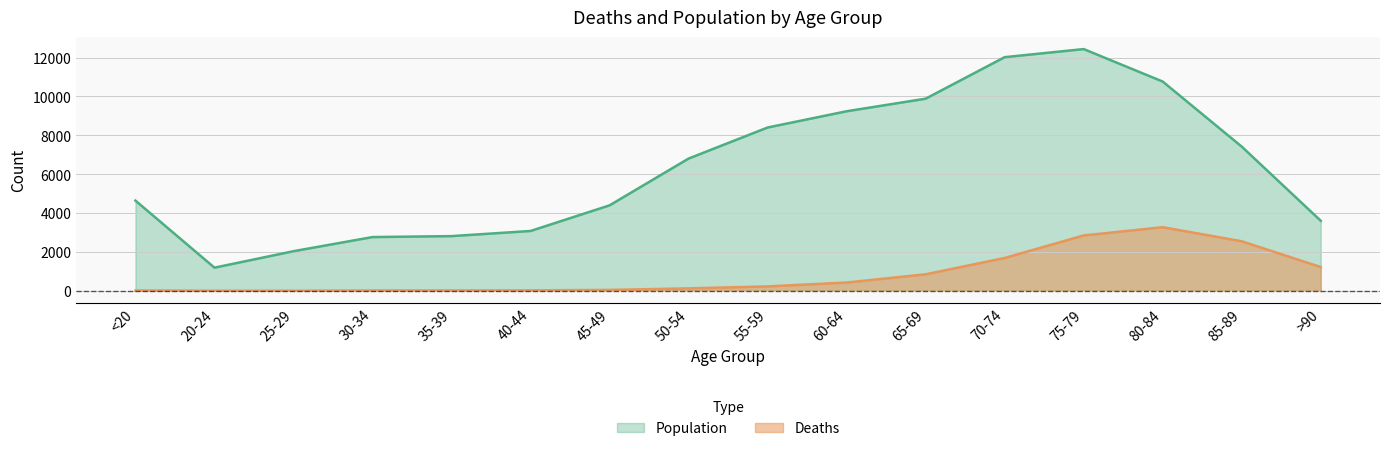

True or false: Deaths and Population cross at least once.

False